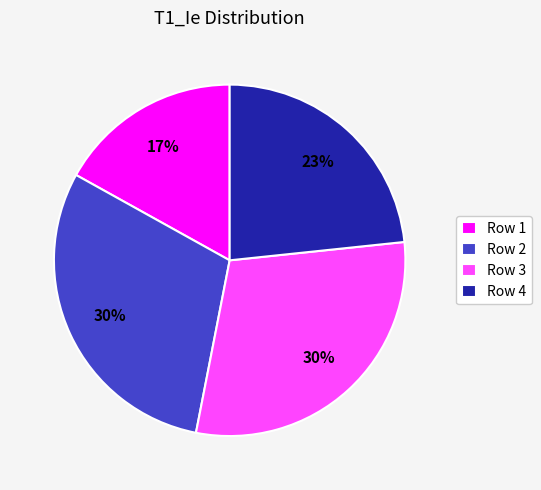

What is the smallest slice in the pie chart?

Row 1